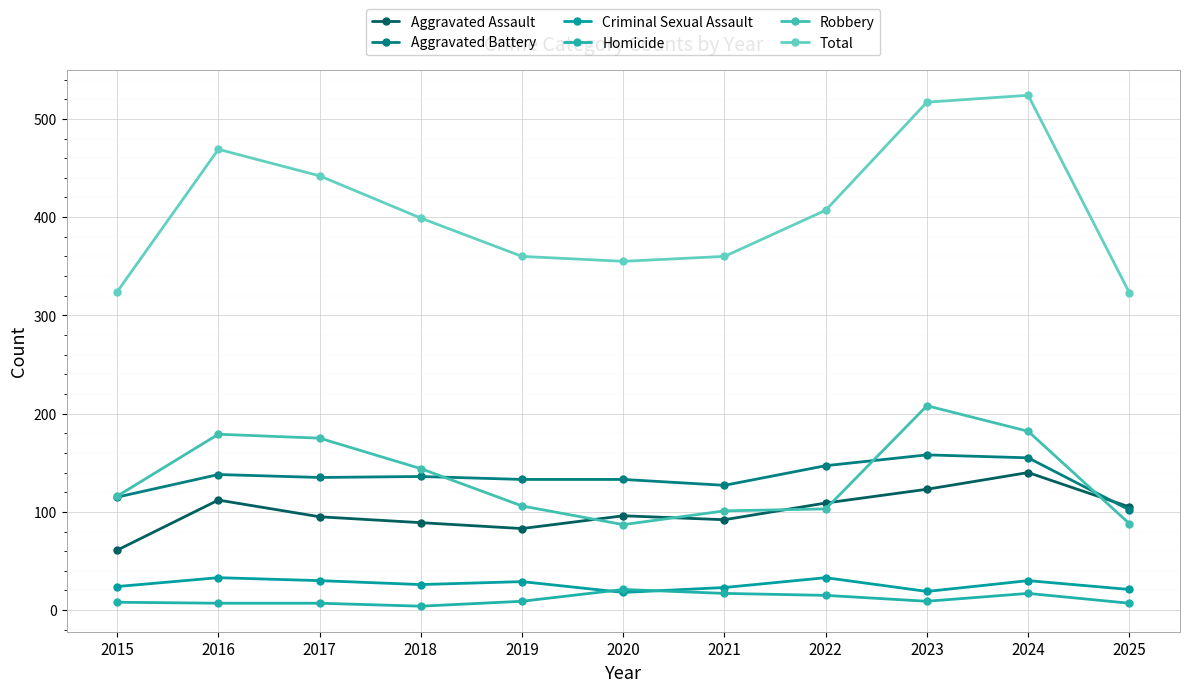

List the series in order of their peak value, lowest first.

Homicide, Criminal Sexual Assault, Aggravated Assault, Aggravated Battery, Robbery, Total